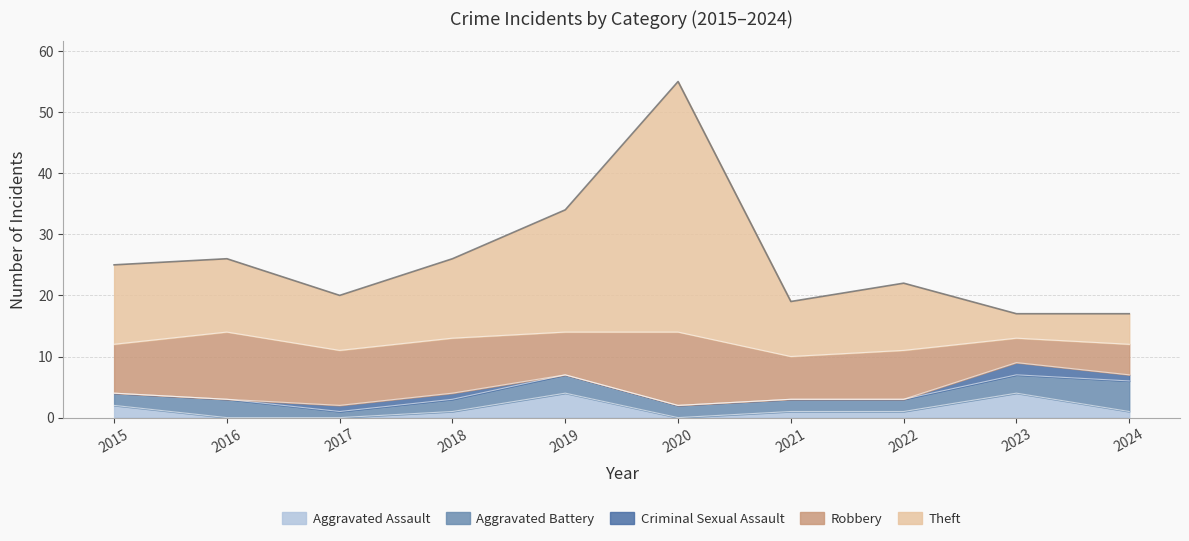

How many values in the Aggravated Battery series are below 2?

1